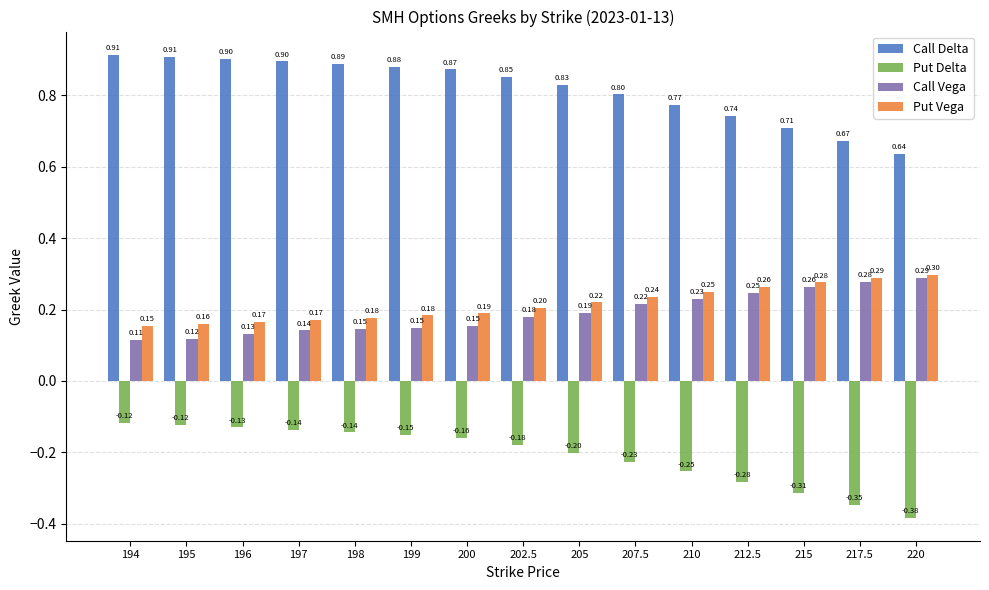

At which label is Call Vega closest to 0?

194